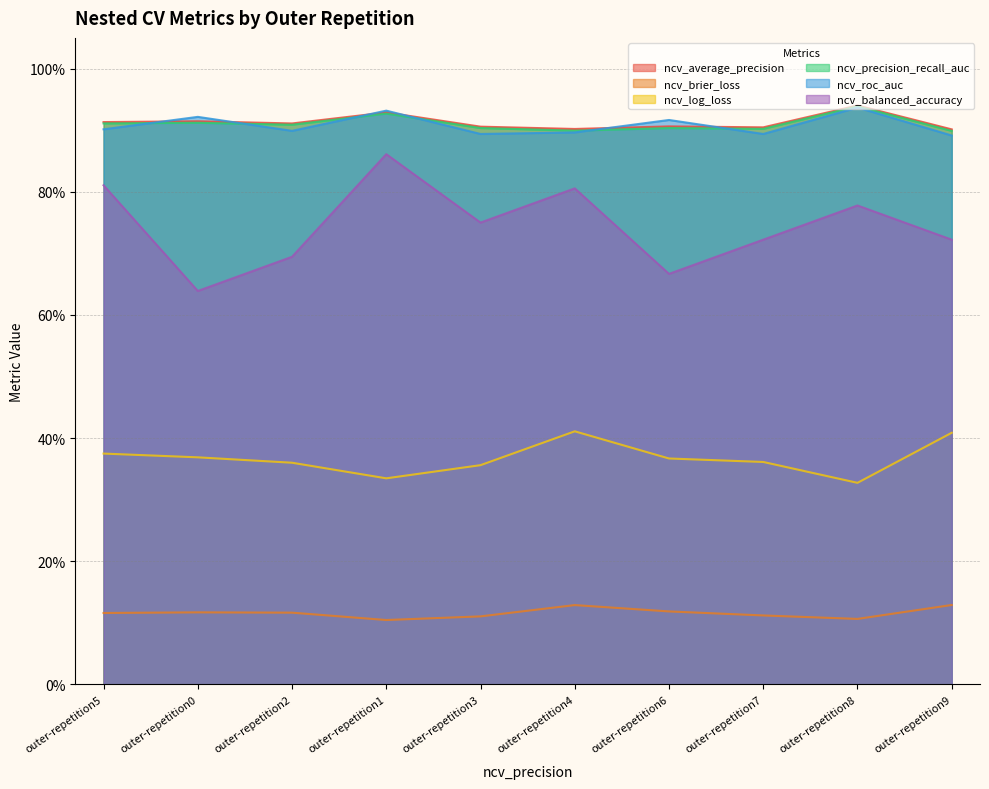

How many ncv_balanced_accuracy values are between 0 and 1?

10